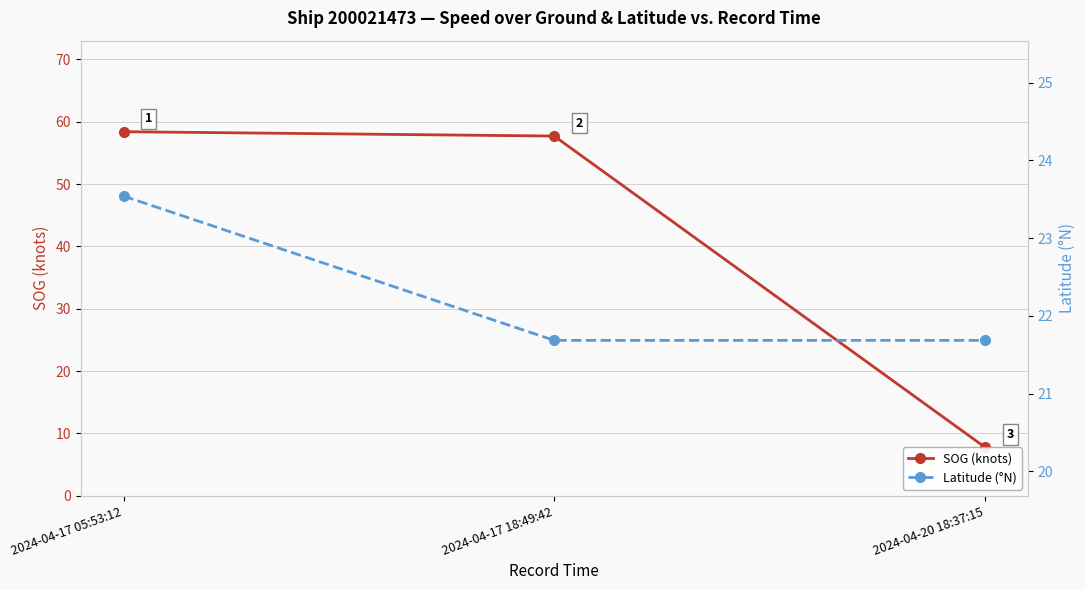

What is the difference between the maximum and minimum values in the Latitude (°N) series?

1.9